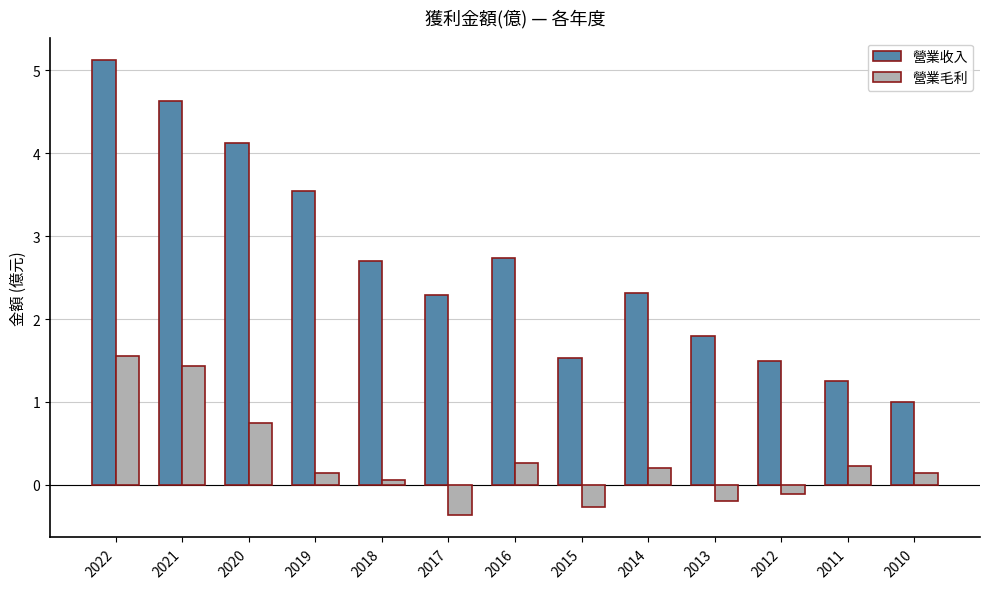

At which category is the sum across all series the highest?

2022